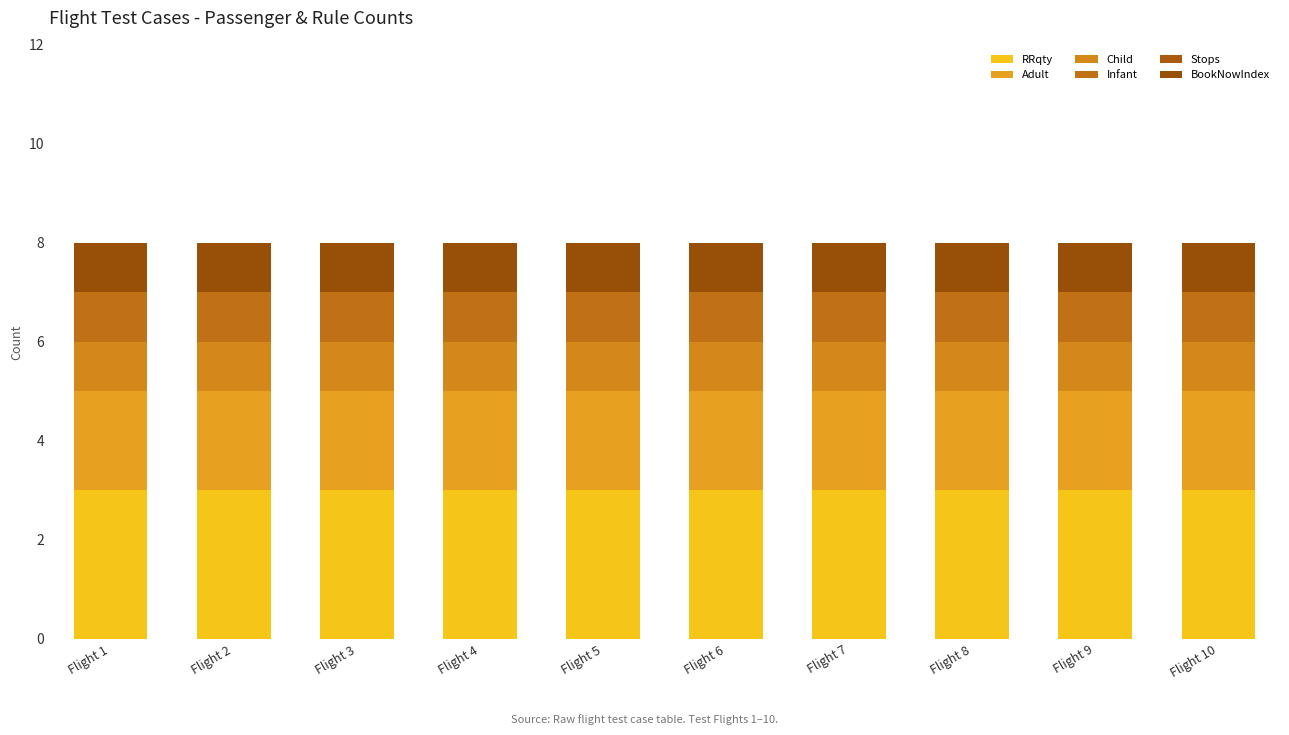

The value of Infant at Flight 4 is 2. True or false?

False